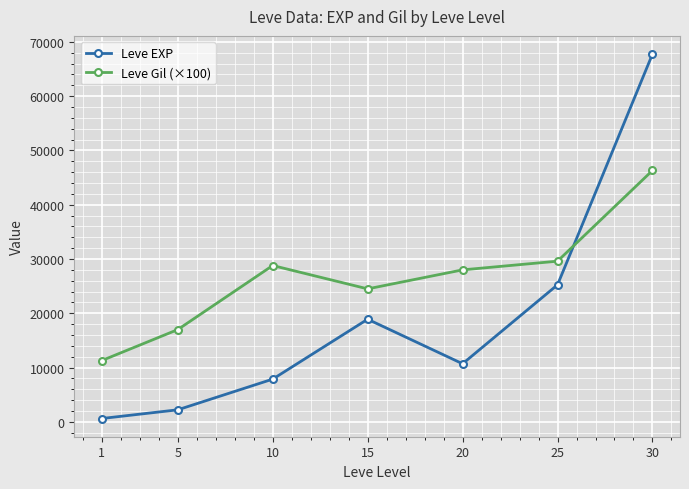

What is the smallest value displayed?

630